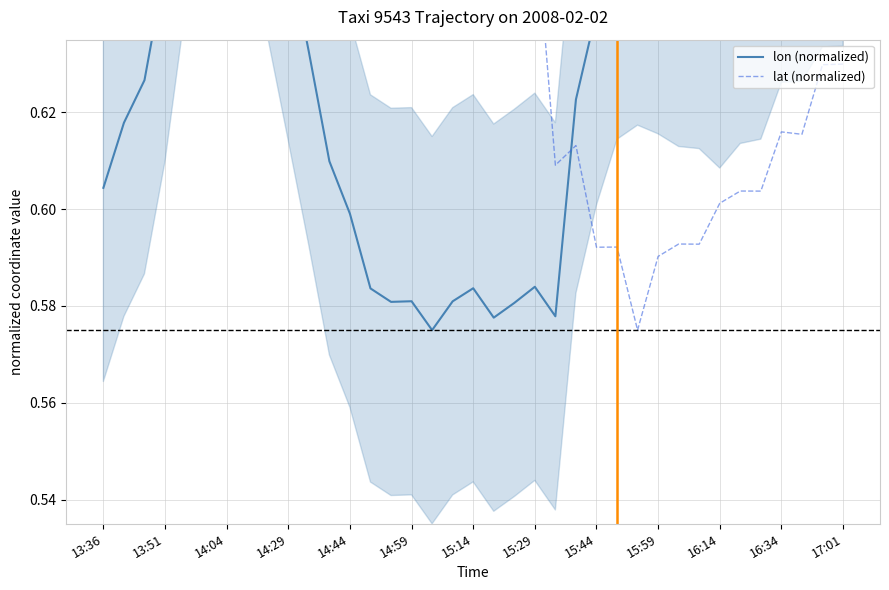

What is the sum of all lat (normalized) values?

23.9